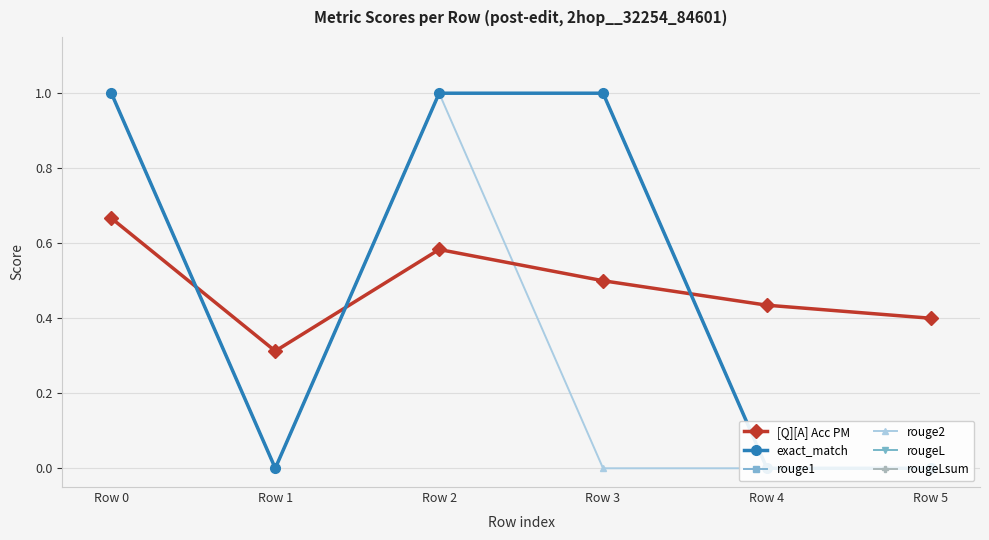

What is the value of the rougeL point at the 1st from the left?

1.0